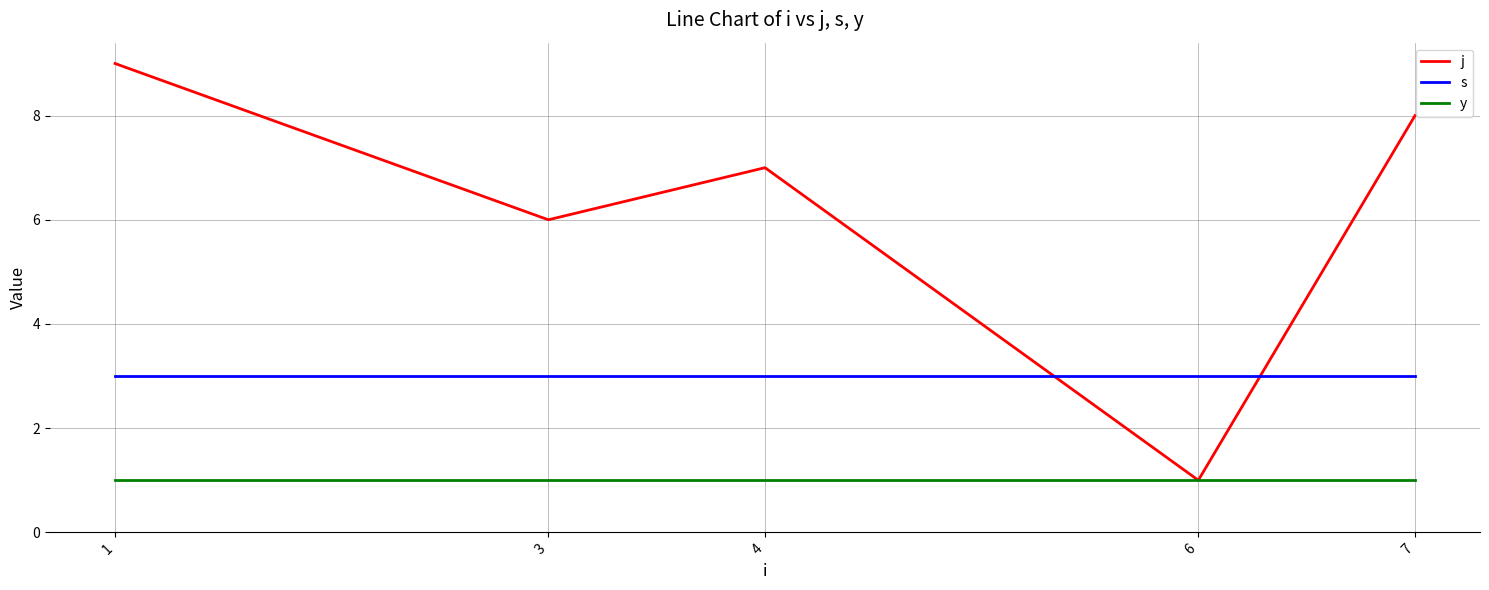

How many values in the j series are below 7?

2